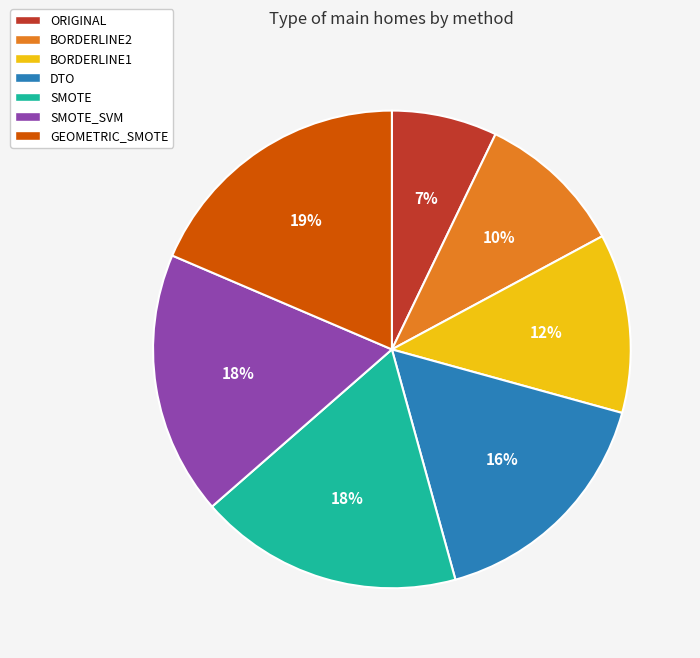

To the nearest percent, what portion does DTO represent?

16%